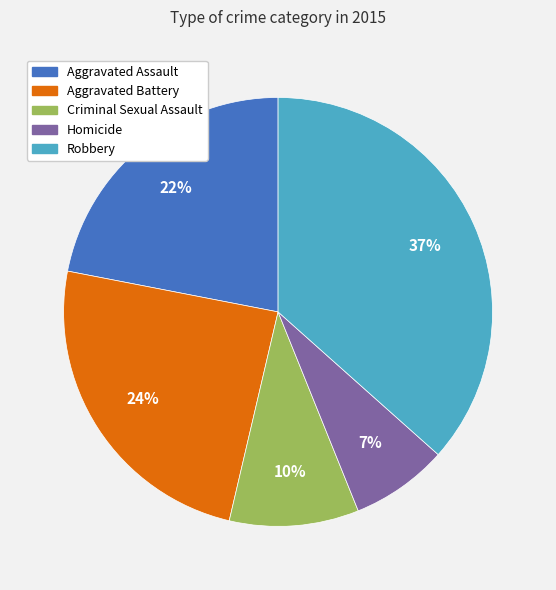

Count the number of slices in the pie.

5